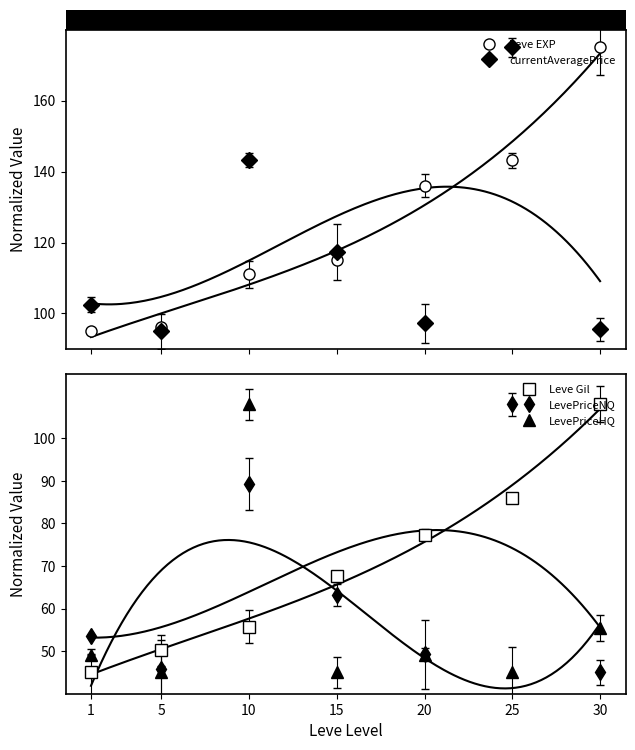

At how many categories does at least one series exceed 49?

7